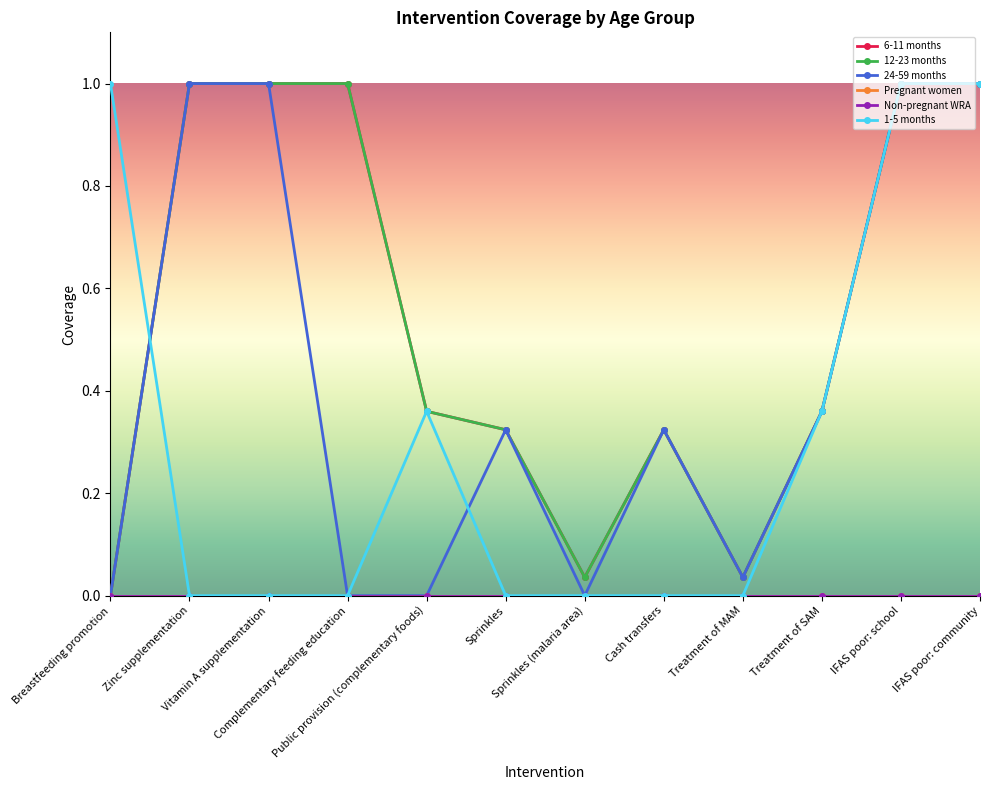

What is the sum of all 1-5 months values?

3.7